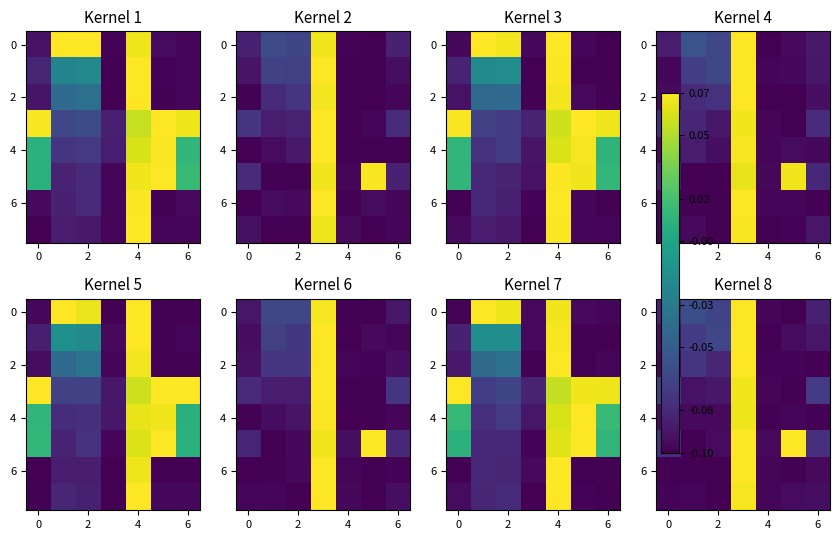

What is the average value of the 4 series?

-0.1